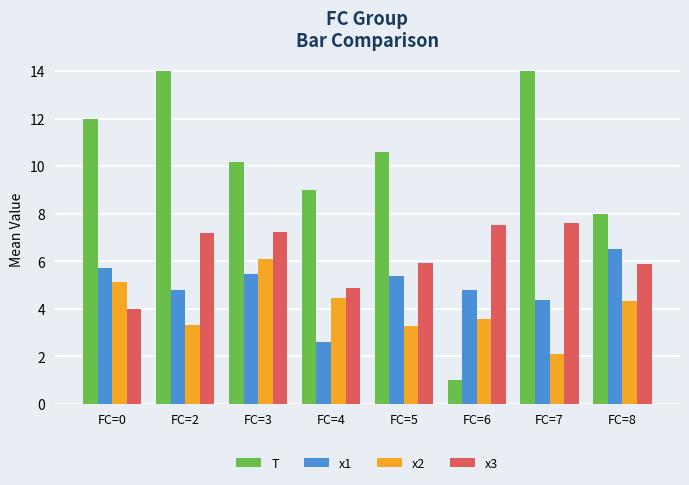

Are the bars horizontal?

No